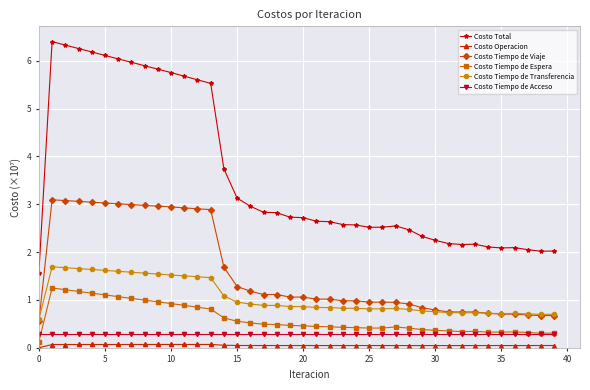

True or false: Costo Operacion and Costo Total cross at least once.

False